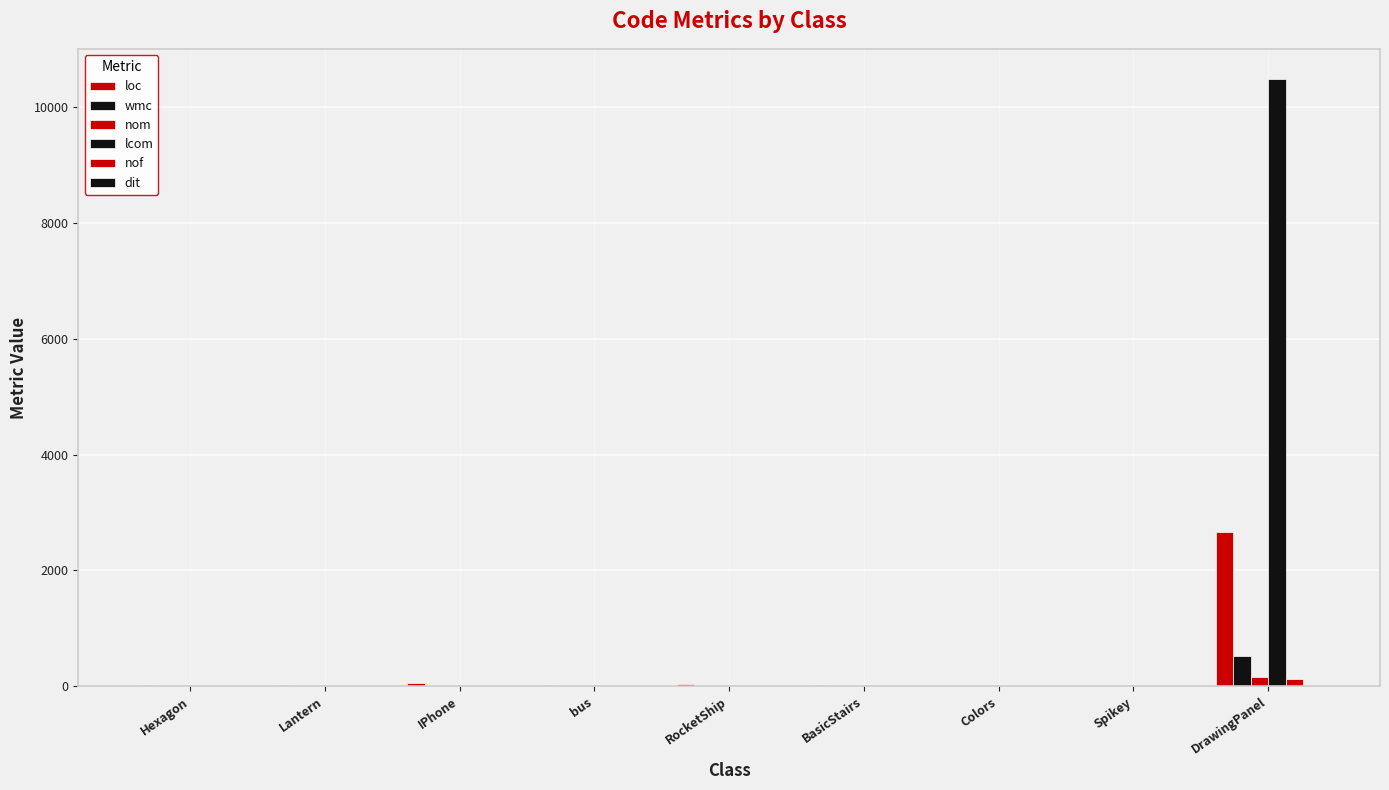

Which series has the largest total across all categories?

lcom